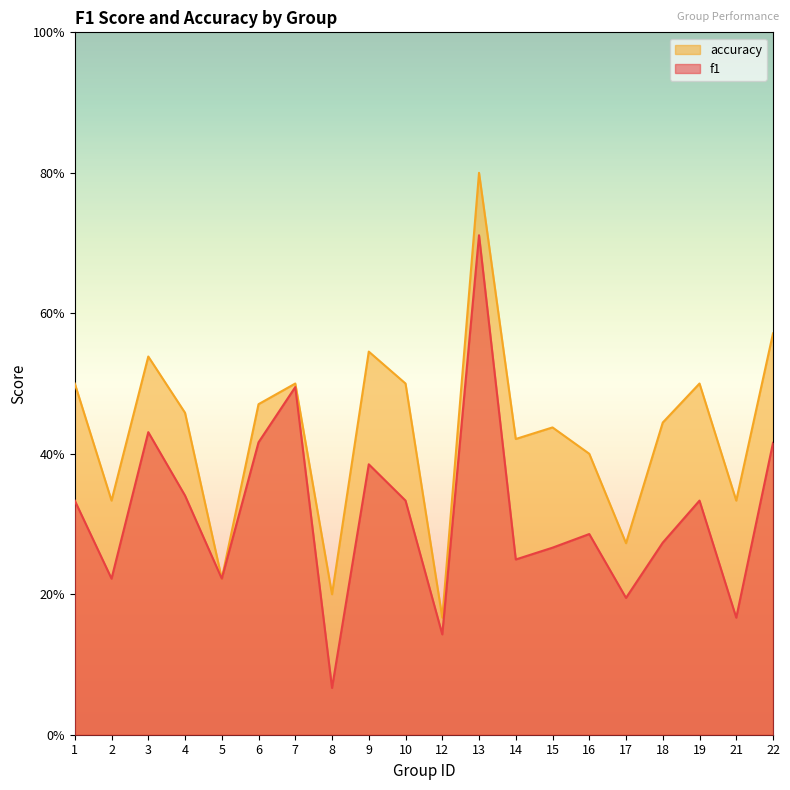

True or false: f1 has more than 1 points higher than both neighbors.

True